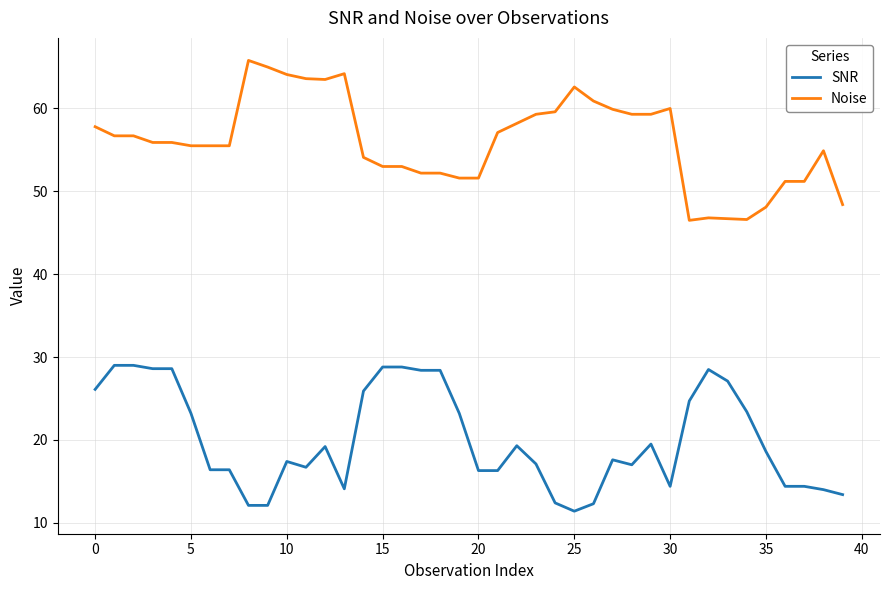

What is the greatest value displayed?

65.8